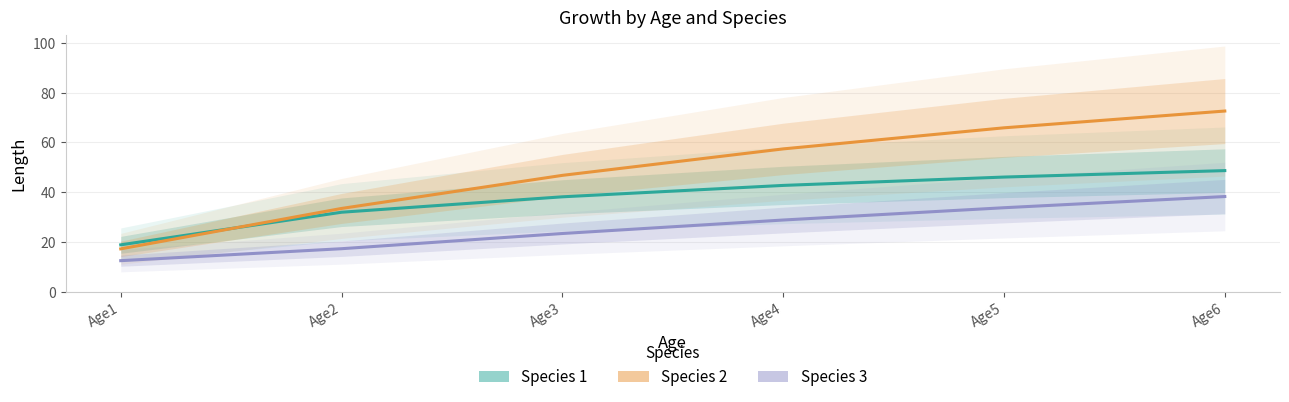

List the series in order of their overall mean, highest first.

Species 2, Species 1, Species 3